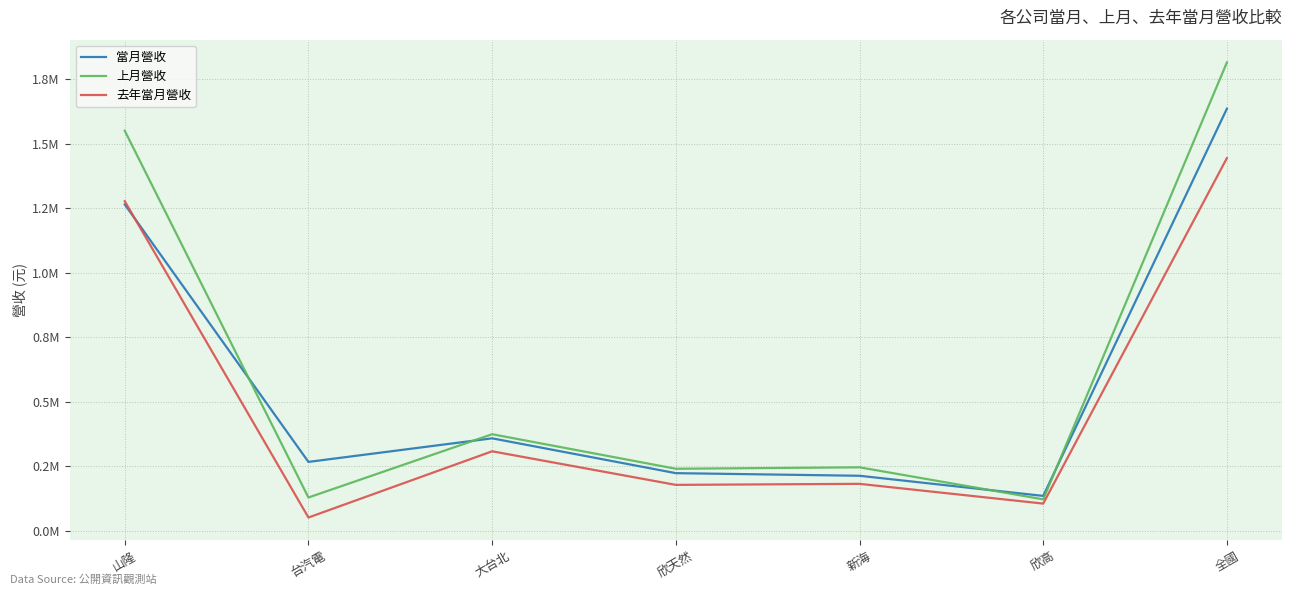

Reading left to right, extract all data points from this chart.

當月營收: 山隆=1264902	台汽電=267498	大台北=358863	欣天然=223933	新海=213800	欣高=135797	全國=1635812
上月營收: 山隆=1550628	台汽電=129597	大台北=374747	欣天然=240923	新海=246558	欣高=122425	全國=1815144
去年當月營收: 山隆=1277618	台汽電=52070	大台北=308623	欣天然=178491	新海=182502	欣高=105992	全國=1444364